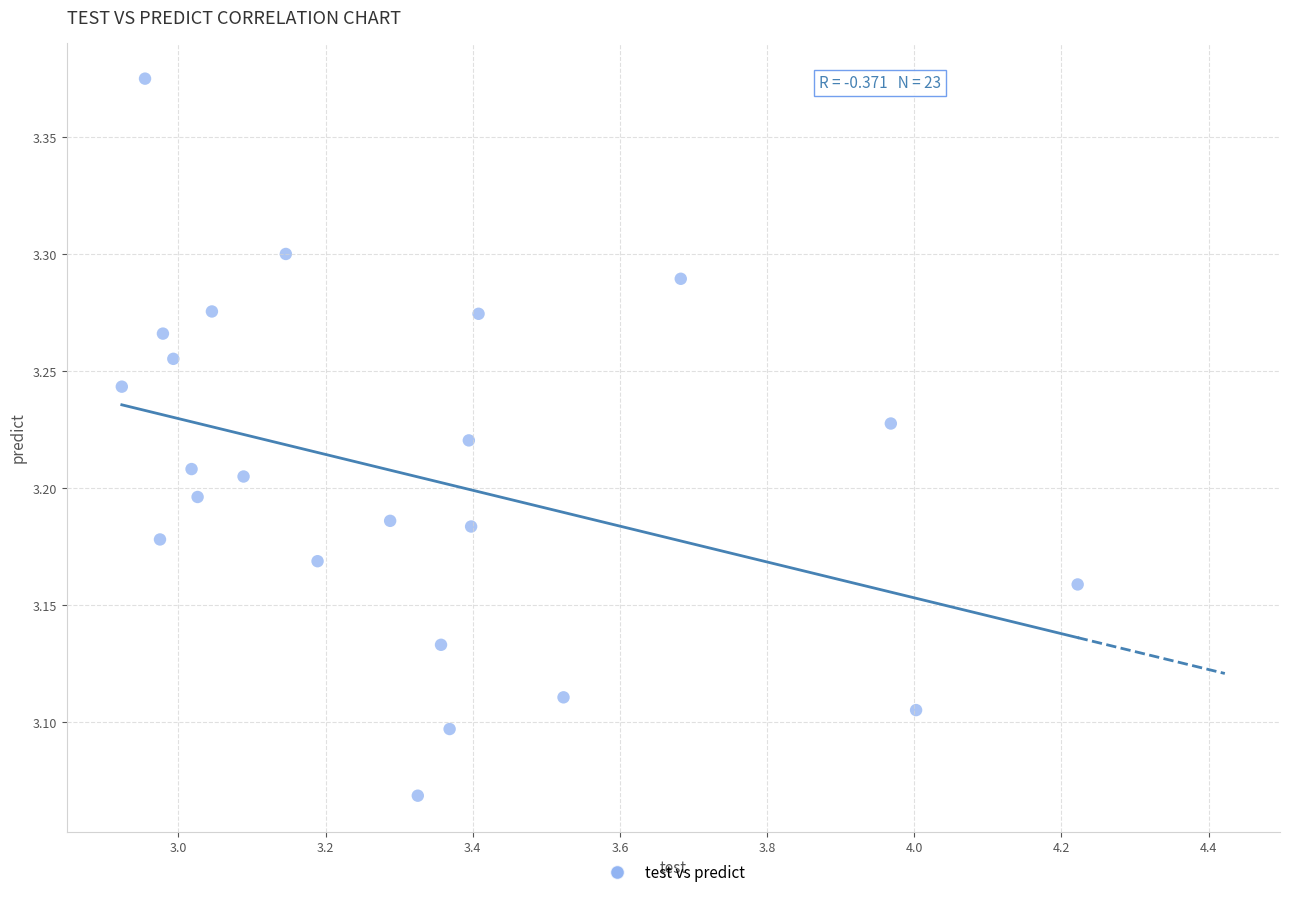

What is the range of Y values (max minus min)?

0.3